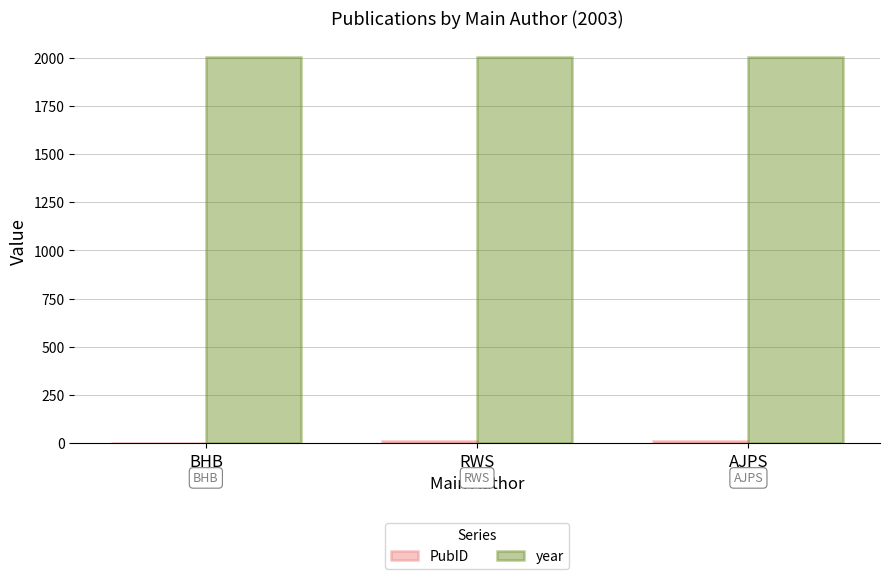

What is the sum of all year values?

6009